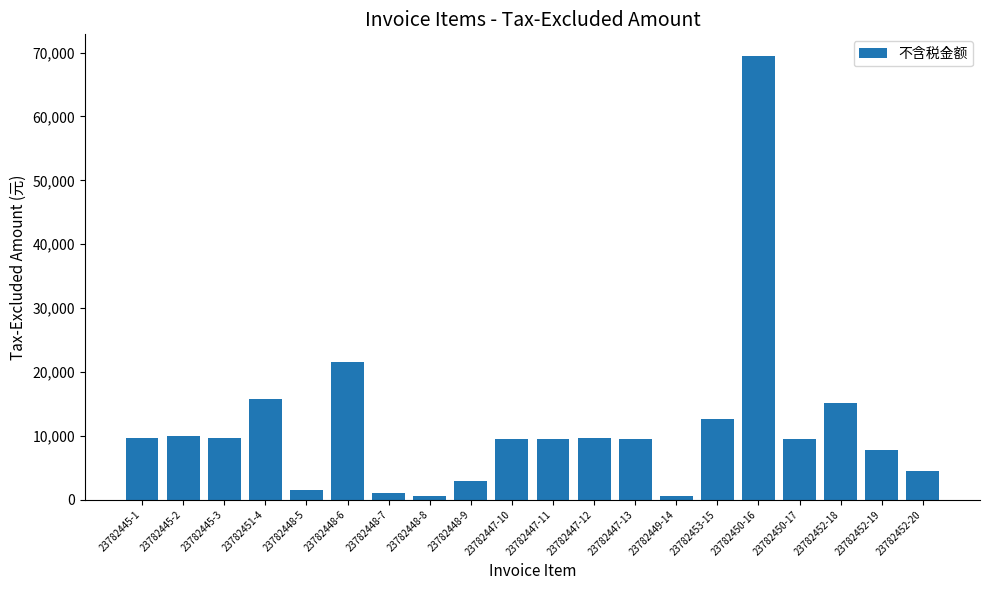

What is the difference between the maximum and minimum values?

68796.5